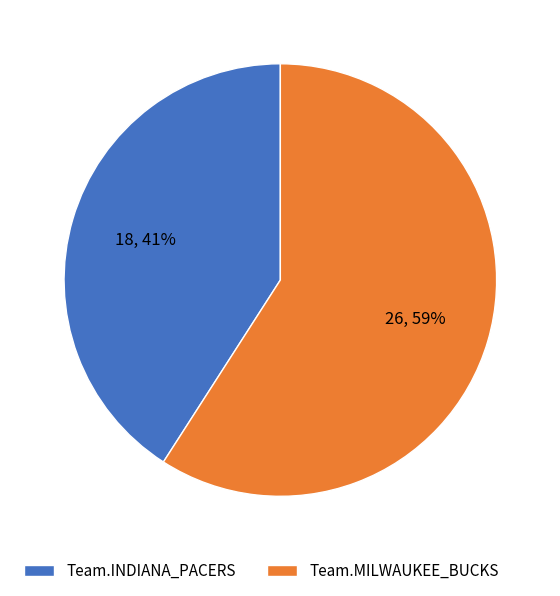

Count the number of slices in the pie.

2